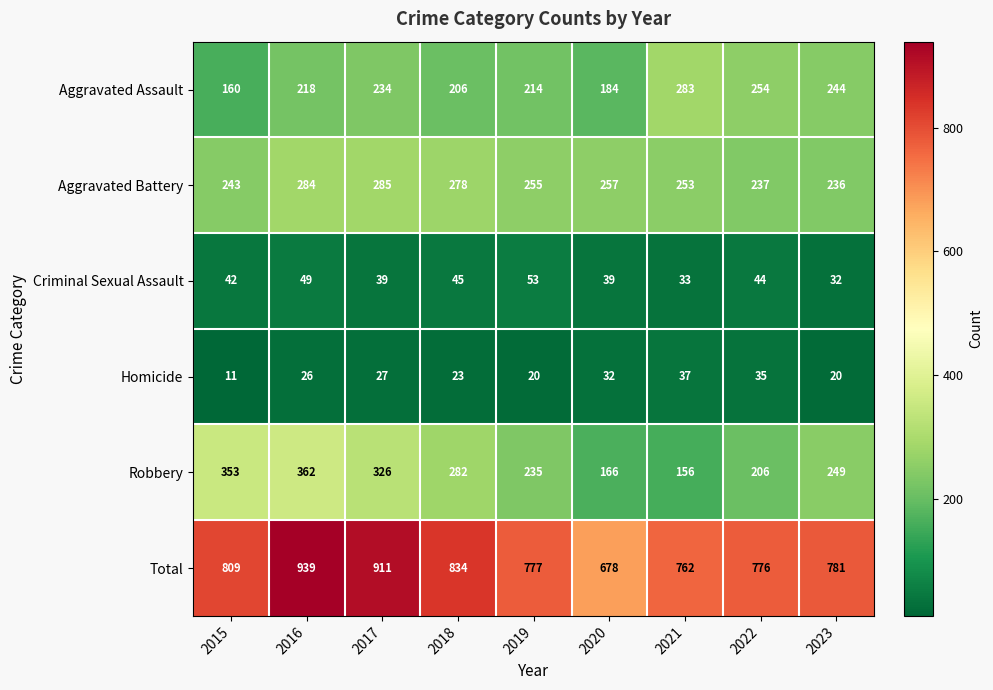

At which label does Total first exceed 781?

2015